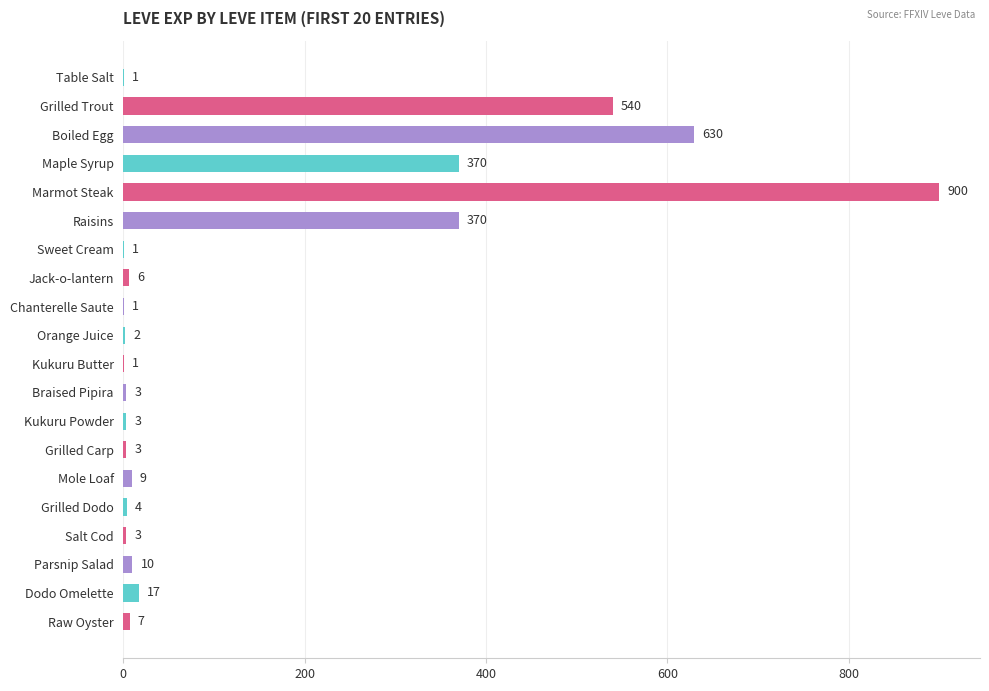

How many data points does each series have?

20